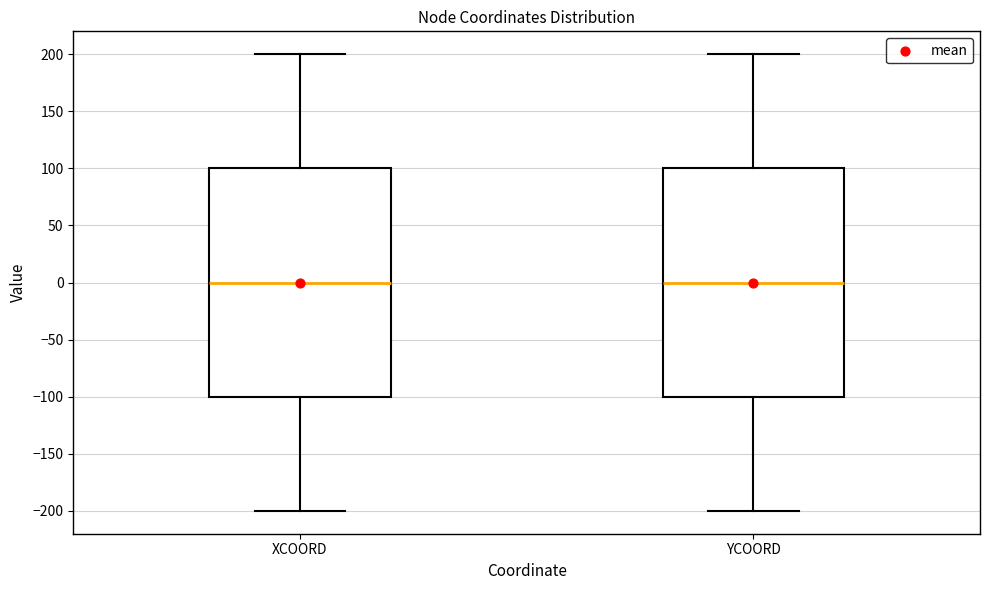

Reading left to right, read every box against the y-axis: the position of its median line, the range the box covers, and the ends of its whiskers. The values are not printed on the chart, so give them approximately, as read against the axis.

XCOORD: median 0, box -100 to 100, whiskers -200 to 200
YCOORD: median 0, box -100 to 100, whiskers -200 to 200